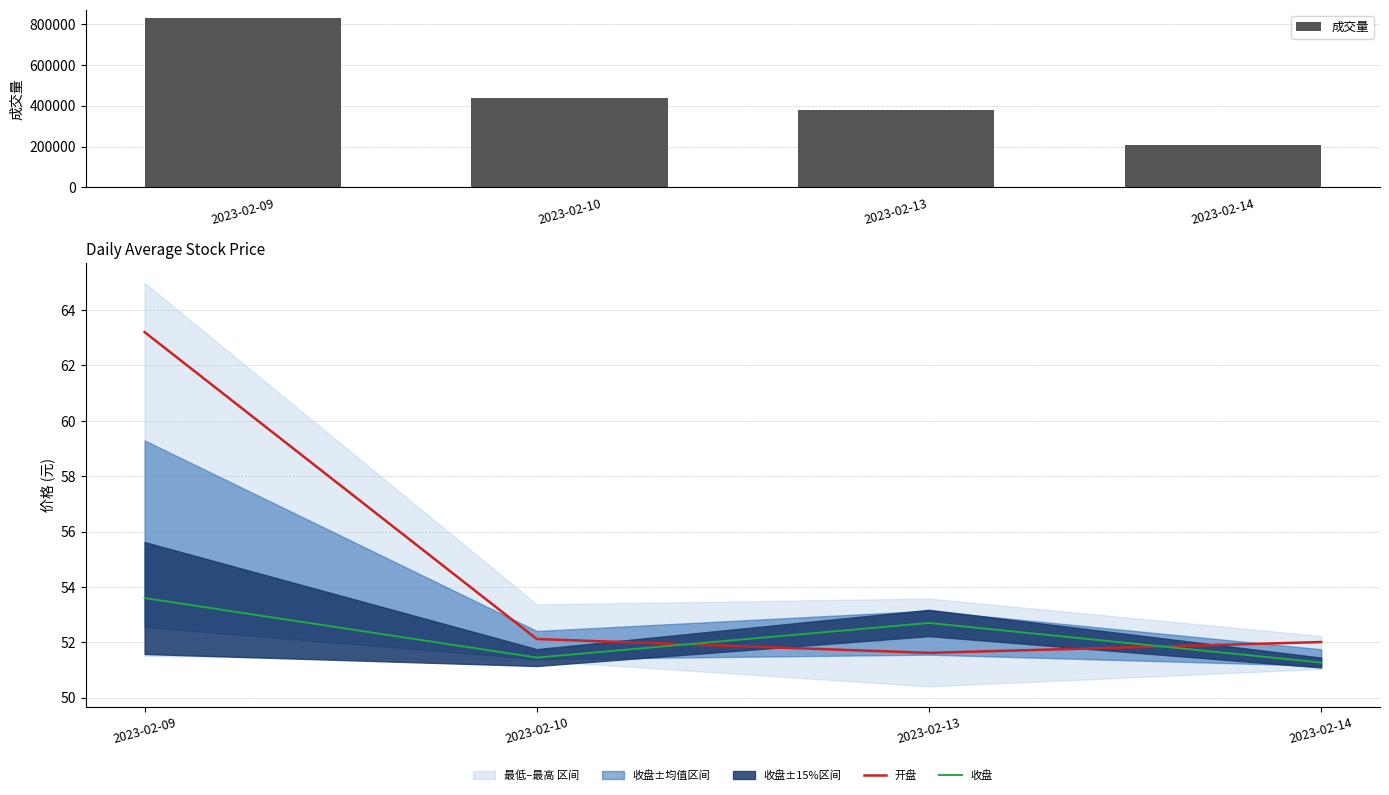

Which has a higher value, 2023-02-09 or 2023-02-13?

2023-02-09